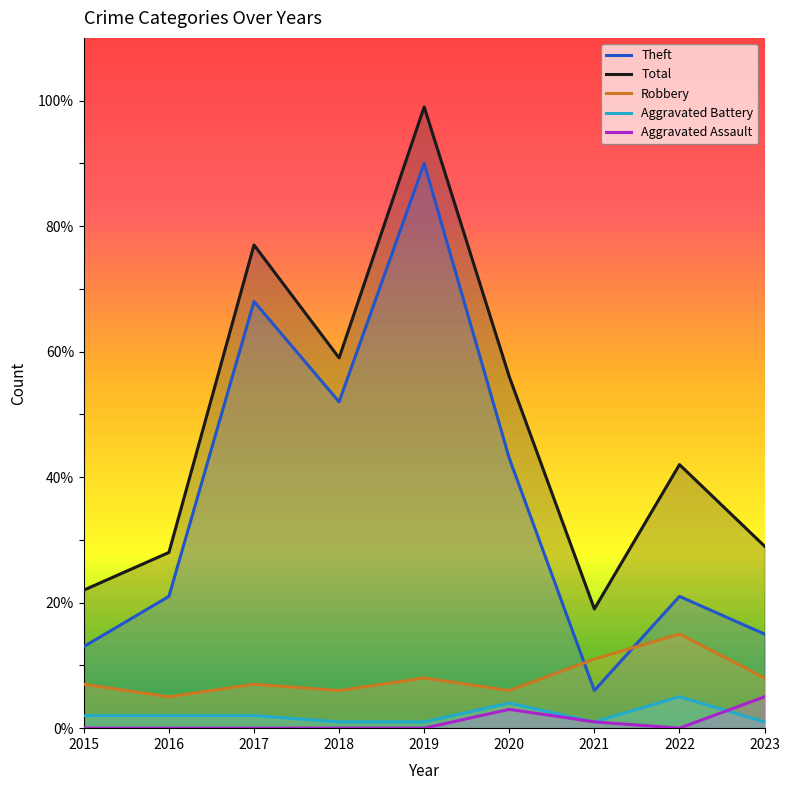

Which series has the largest total across all categories?

Total